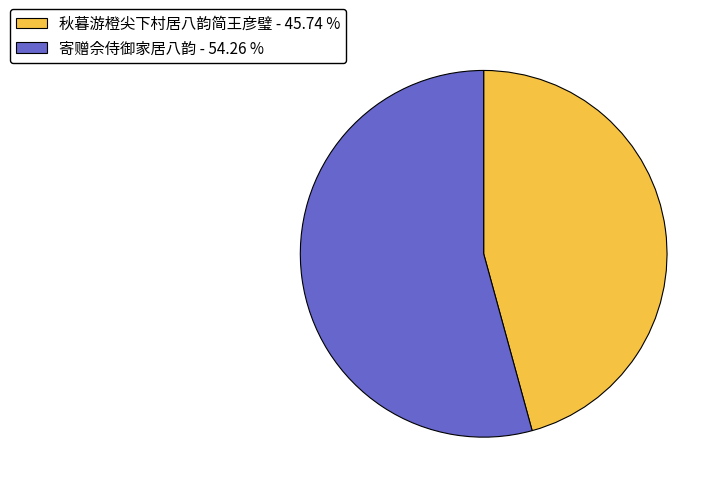

Rank the categories by value from lowest to highest.

秋暮游橙尖下村居八韵简王彦璧, 寄赠佘侍御家居八韵